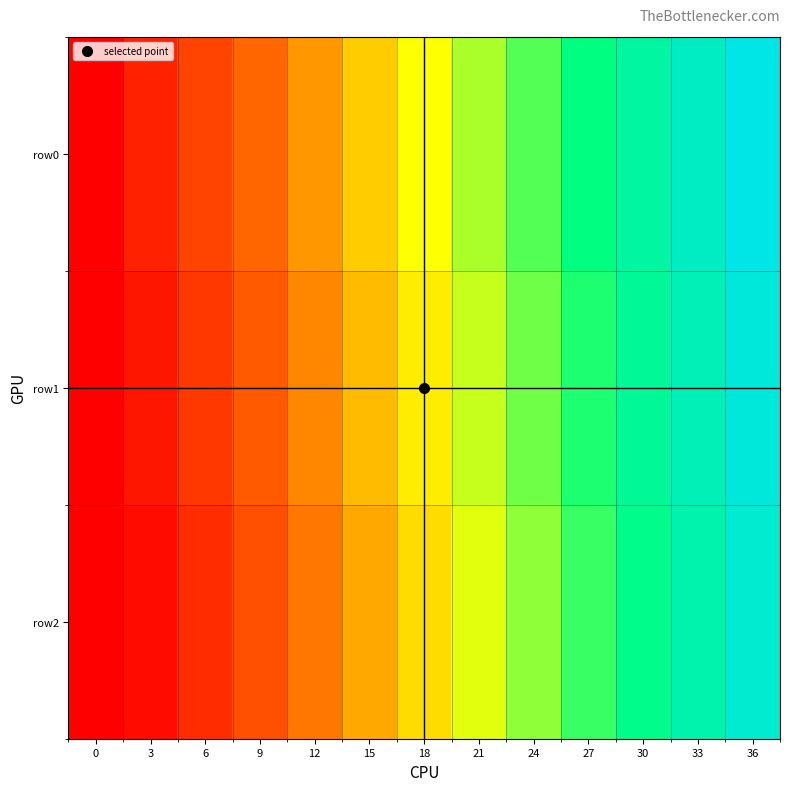

Reading left to right, transcribe all the data shown in this chart.

row0: 0=0	3=3	6=6	9=9	12=12	15=15	18=18	21=21	24=24	27=27	30=30	33=33	36=36
row1: 0=0	3=2	6=5	9=8	12=11	15=14	18=17	21=20	24=23	27=26	30=29	33=32	36=35
row2: 0=0	3=1	6=4	9=7	12=10	15=13	18=16	21=19	24=22	27=25	30=28	33=31	36=34